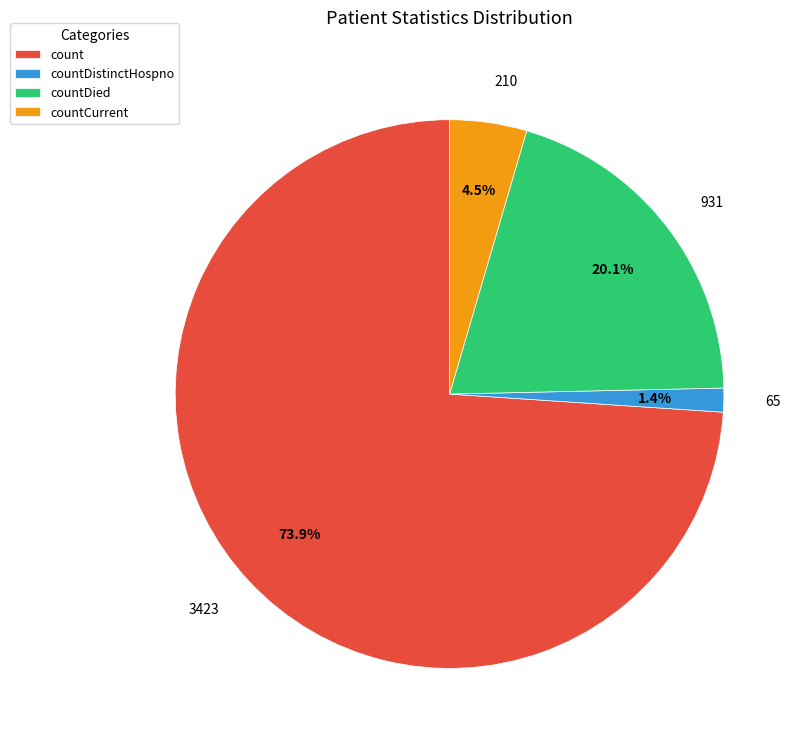

Is there any slice that represents more than half of the pie?

Yes